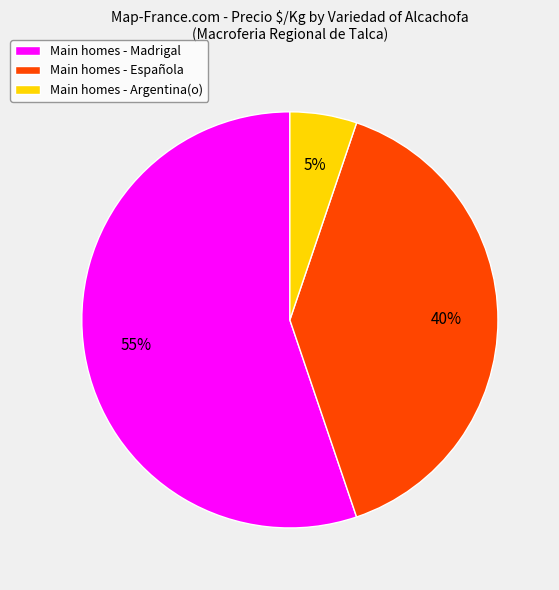

To the nearest percent, what portion does Main homes - Española represent?

40%